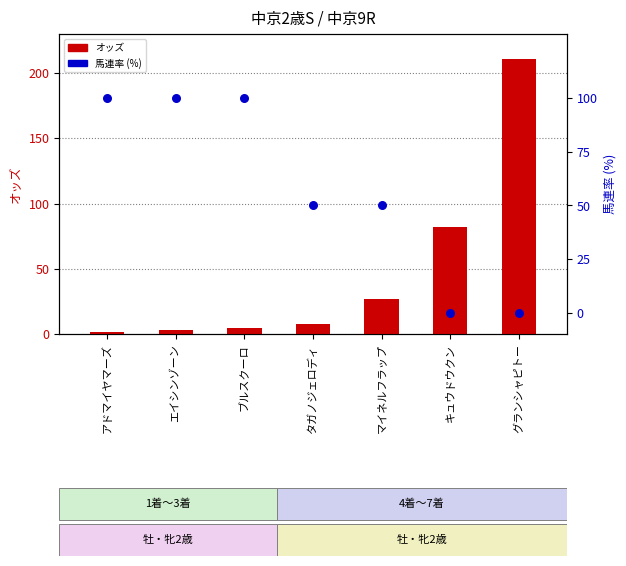

Which series contains the lowest Y value?

馬連率